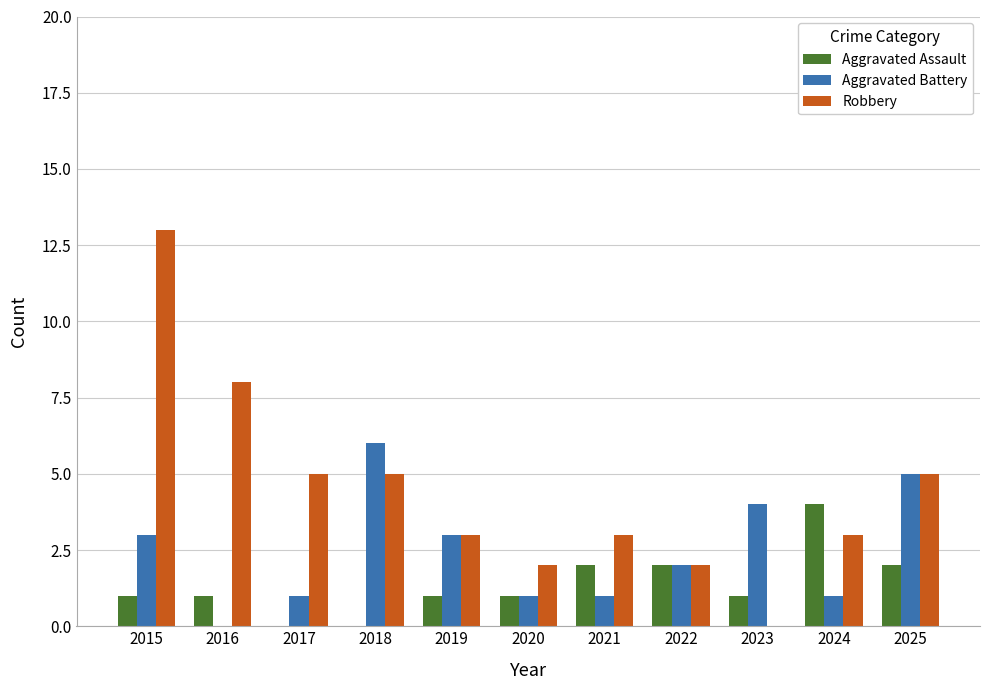

How many series are shown in this chart?

3